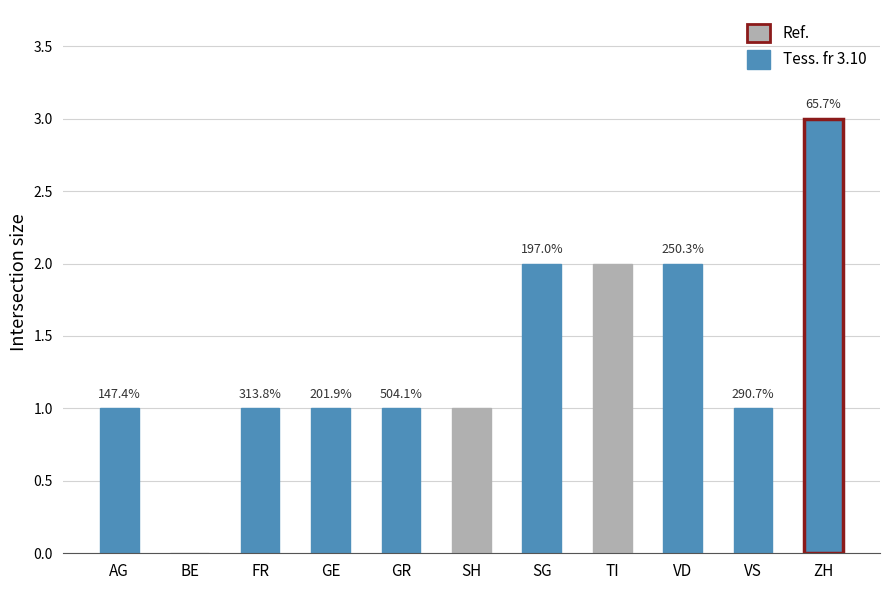

Are the bars horizontal?

No